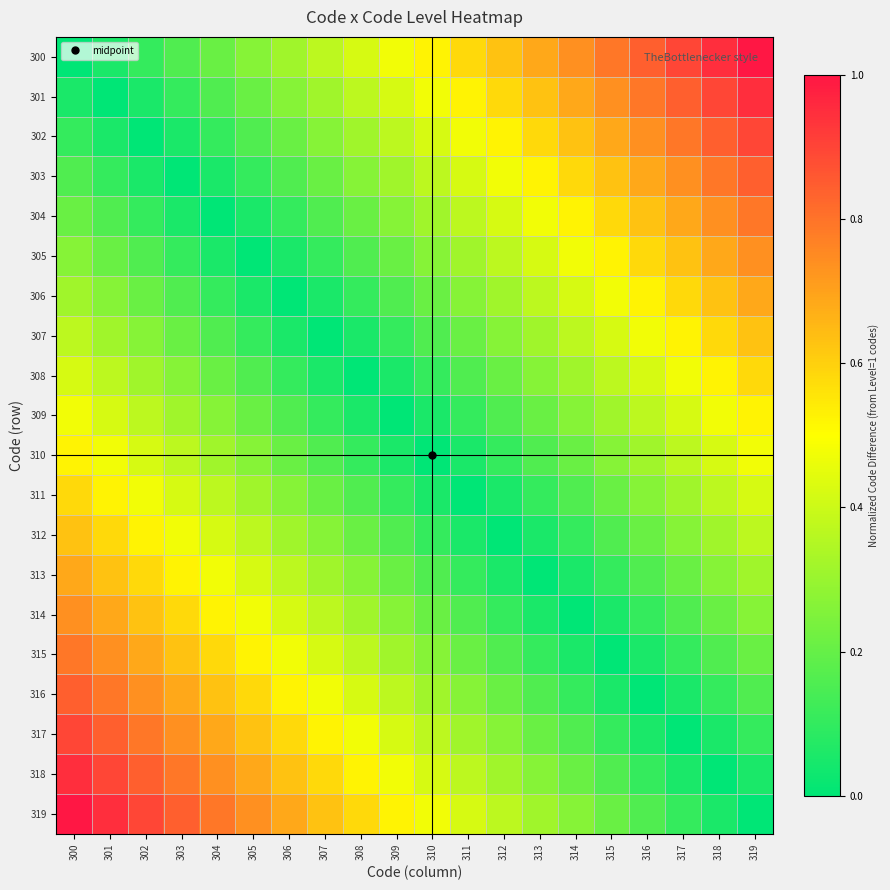

At how many categories does at least one series exceed 0?

20